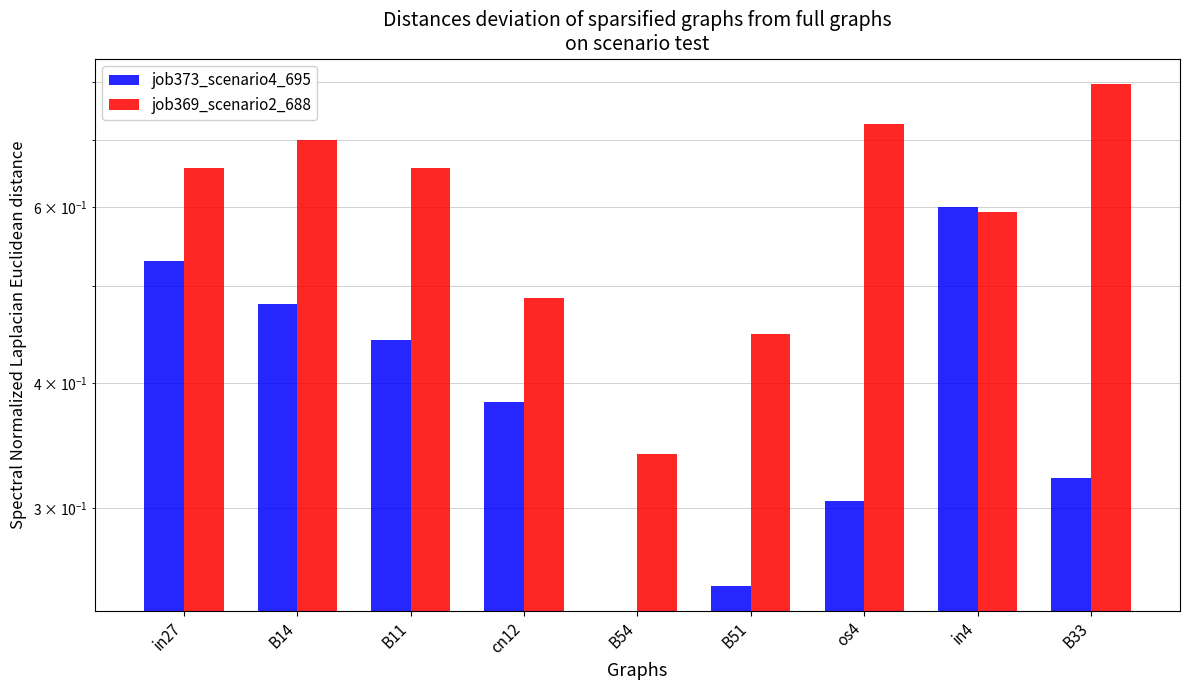

How many series are shown in this chart?

2